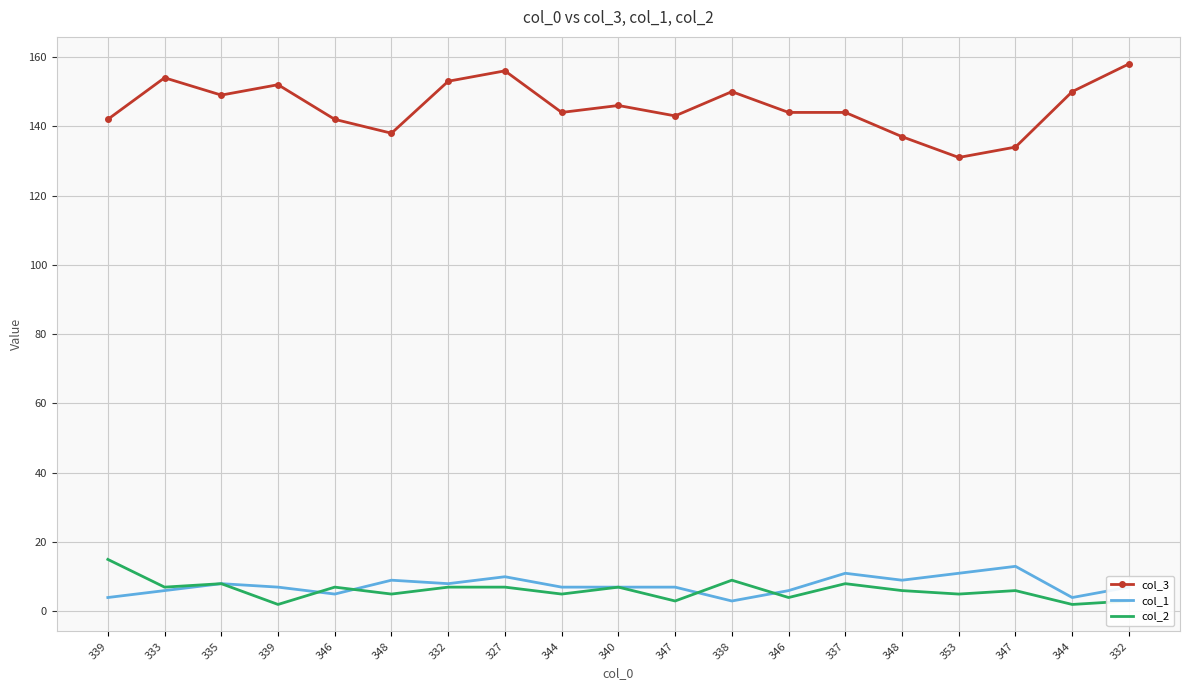

What are all the series names shown in the legend?

col_3, col_1, col_2